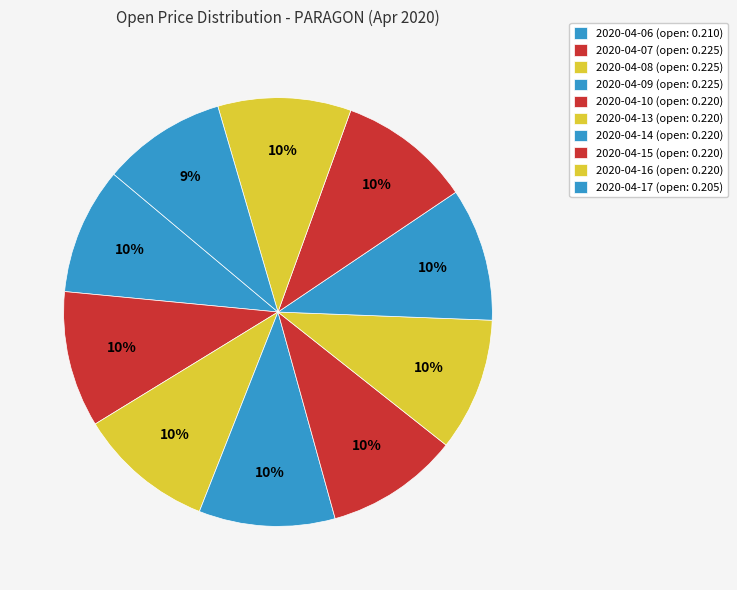

Count the number of slices in the pie.

10